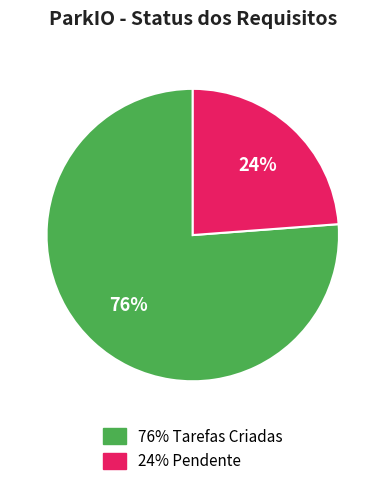

Is there any slice that represents more than half of the pie?

Yes